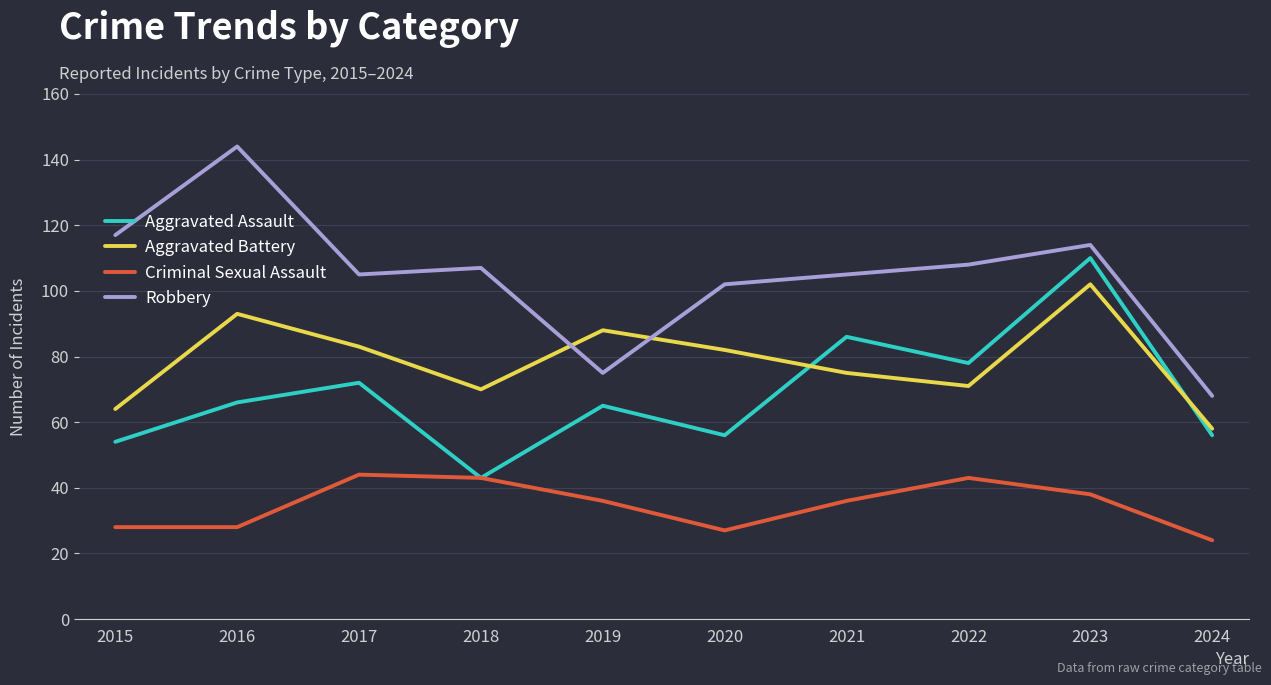

True or false: Robbery has a value of 60 at 2015.

False